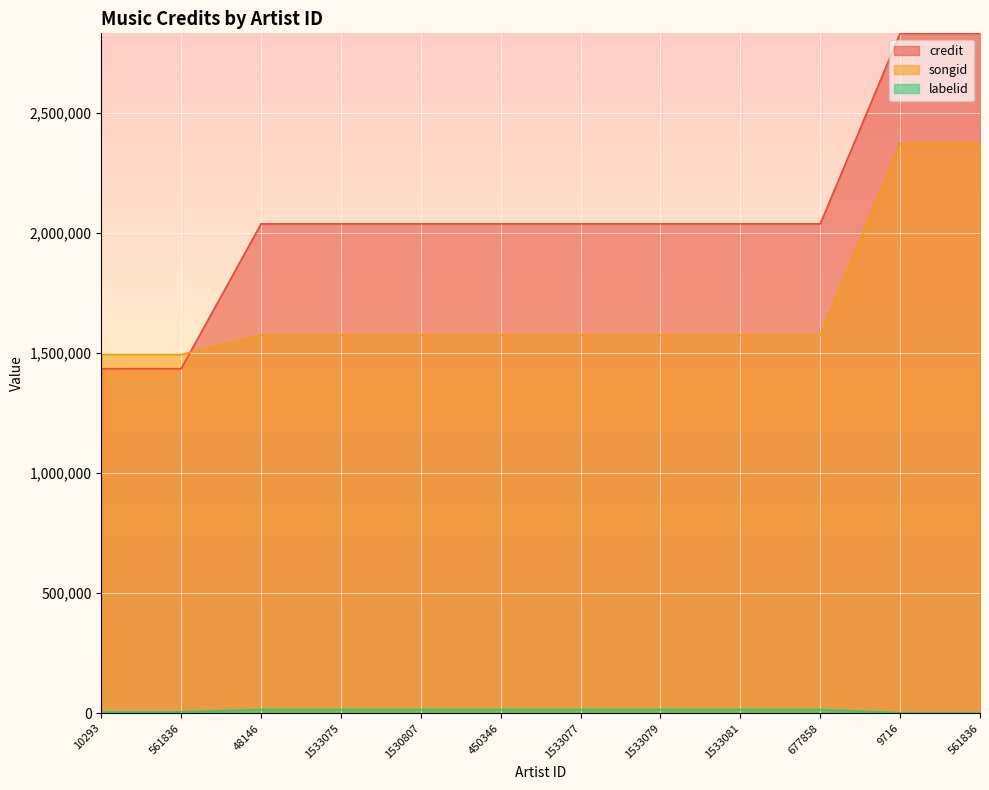

How many categories are shown in the chart?

12